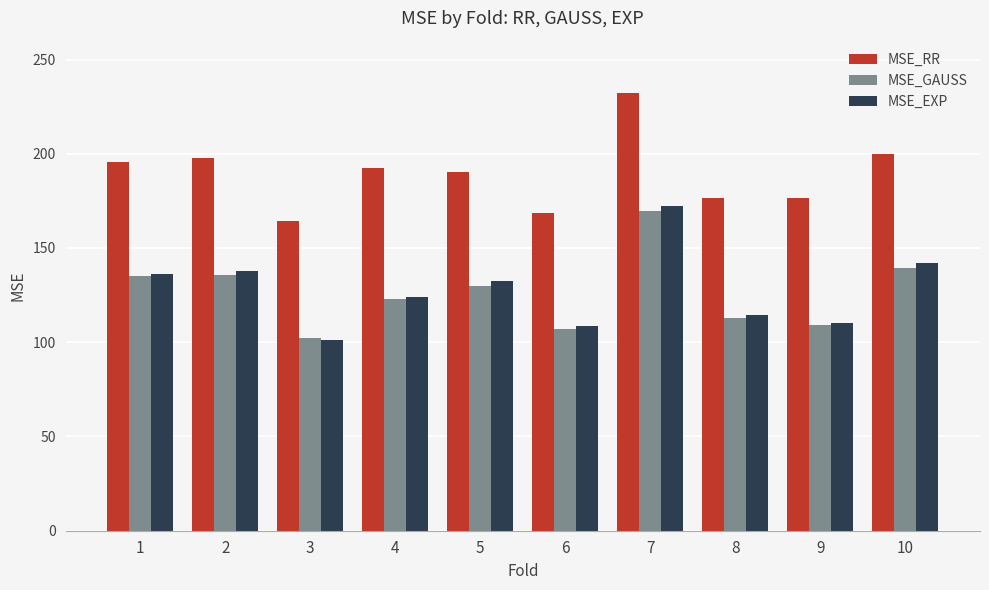

What is the difference between the highest and lowest values at 7?

62.5